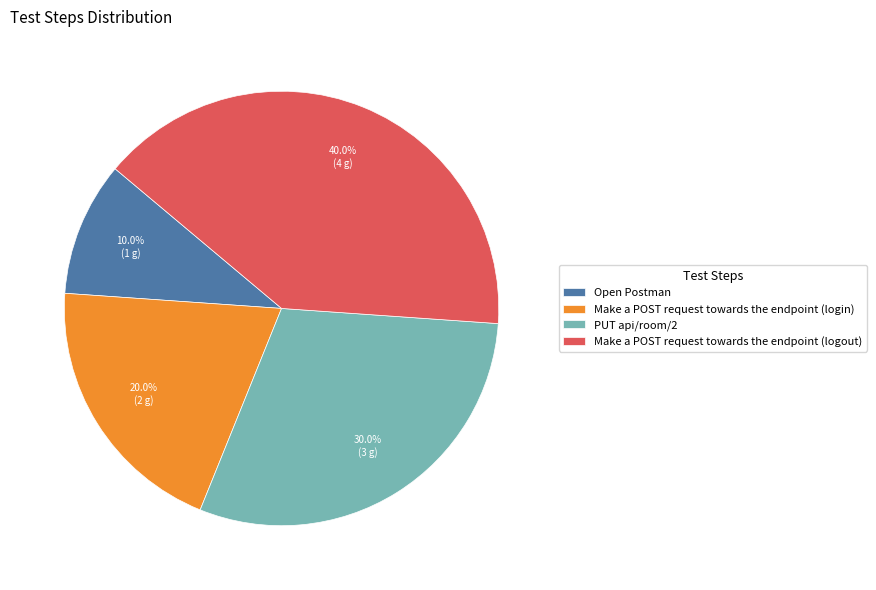

What percentage do Make a POST request towards the endpoint (login) and Make a POST request towards the endpoint (logout) together represent?

60.0%